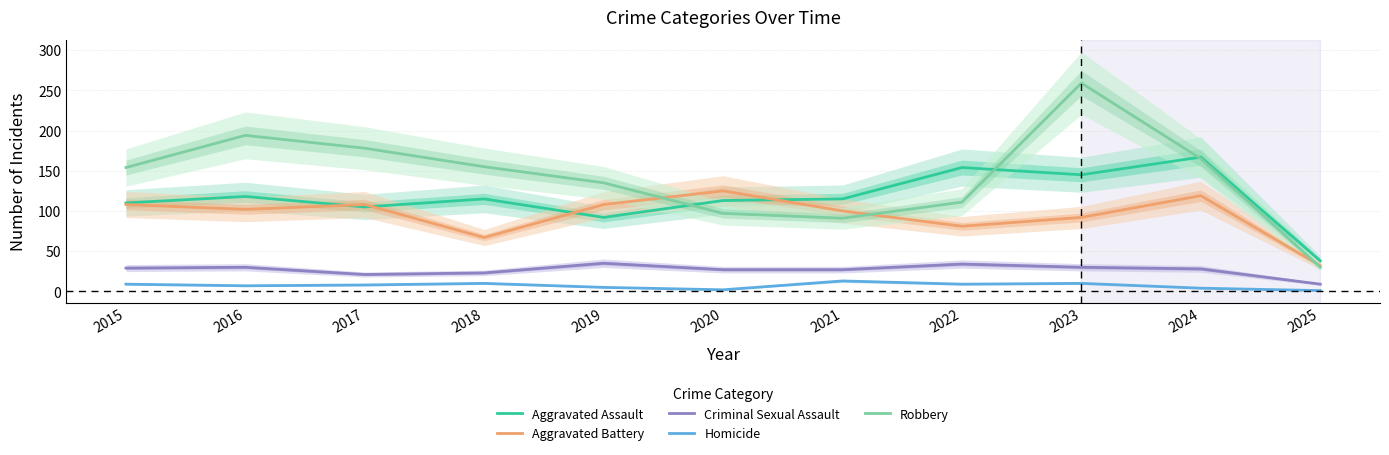

What is the smallest value displayed?

1